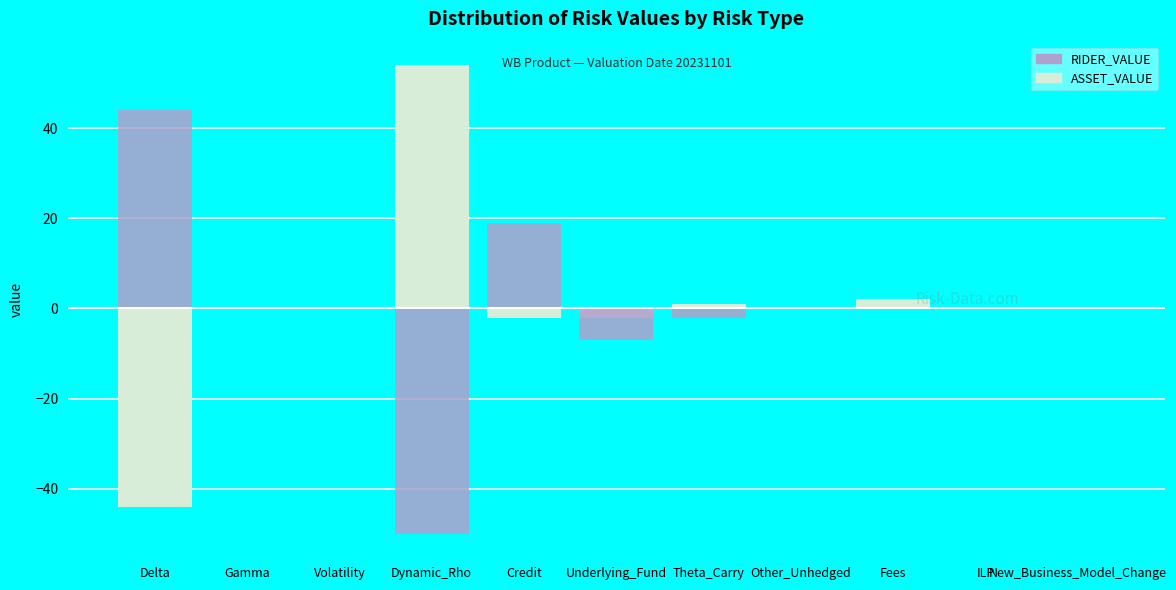

At which category is the sum across all series the highest?

Credit